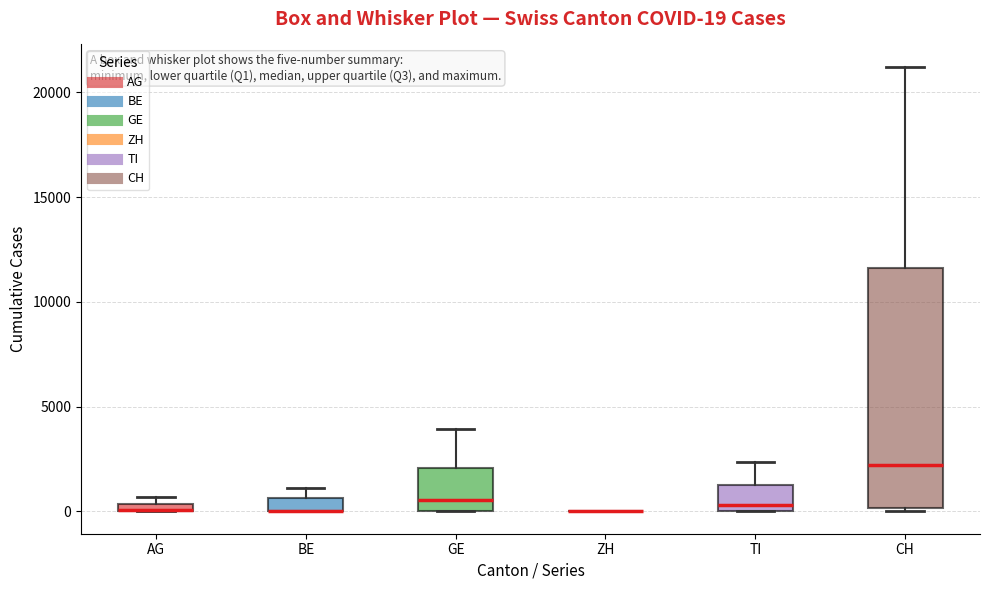

Comparing the boxes themselves (not the whiskers), which one is the tallest?

CH